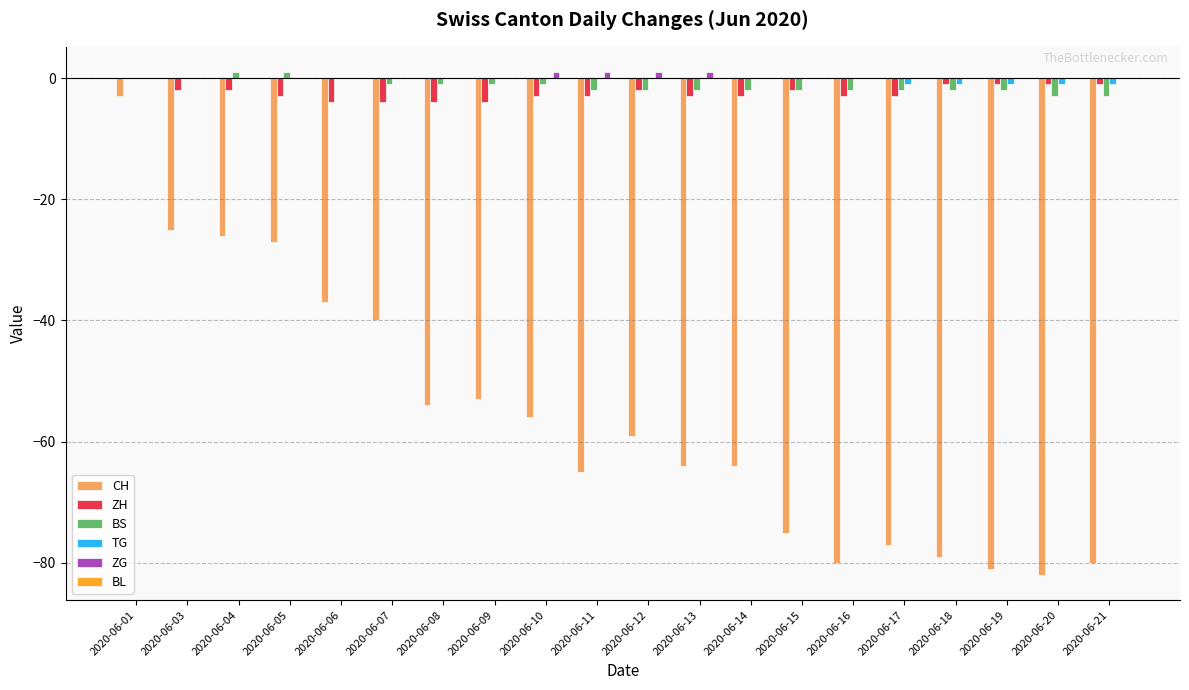

Does the chart contain stacked bars?

No